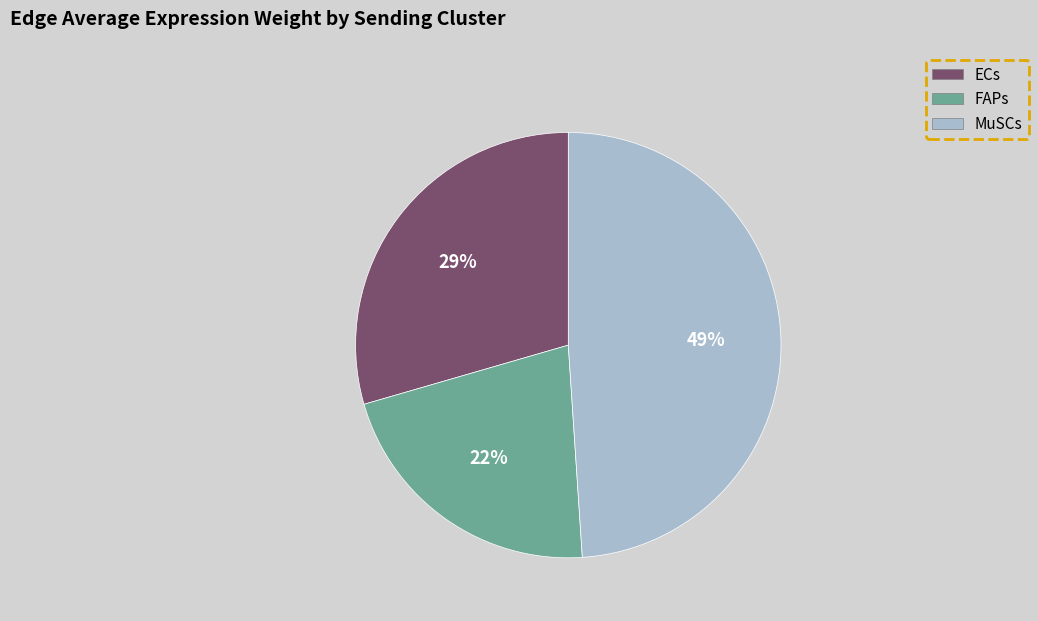

Is there a majority slice in this chart?

No